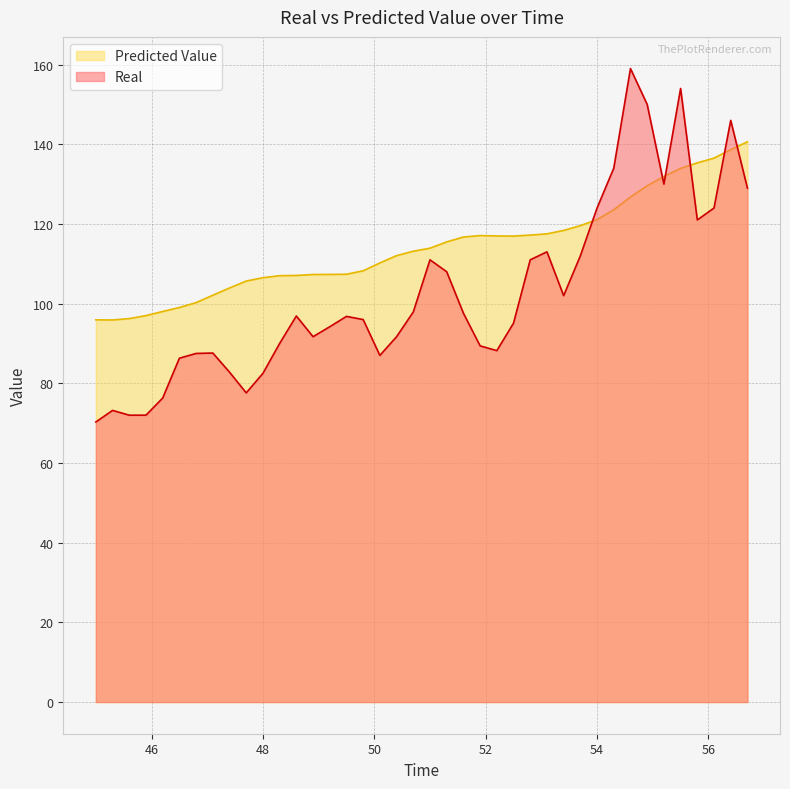

What is the value of the Real point at the 13th from the left?

96.9